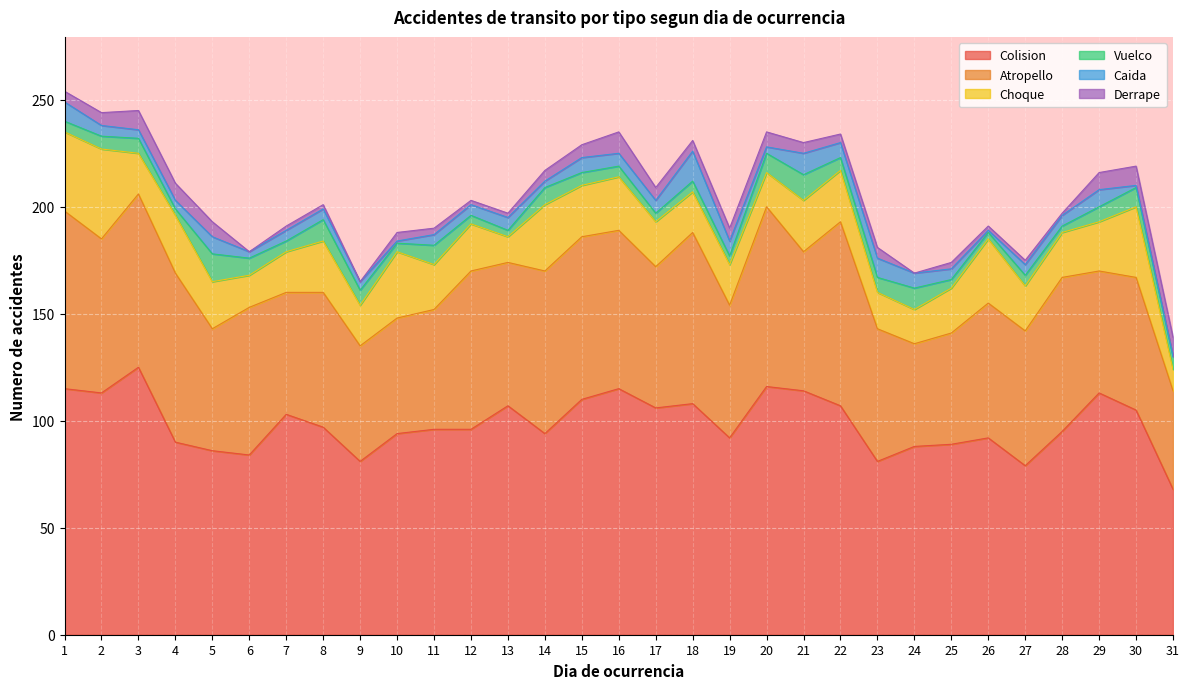

Is it true that Atropello equals 61 at 31?

False